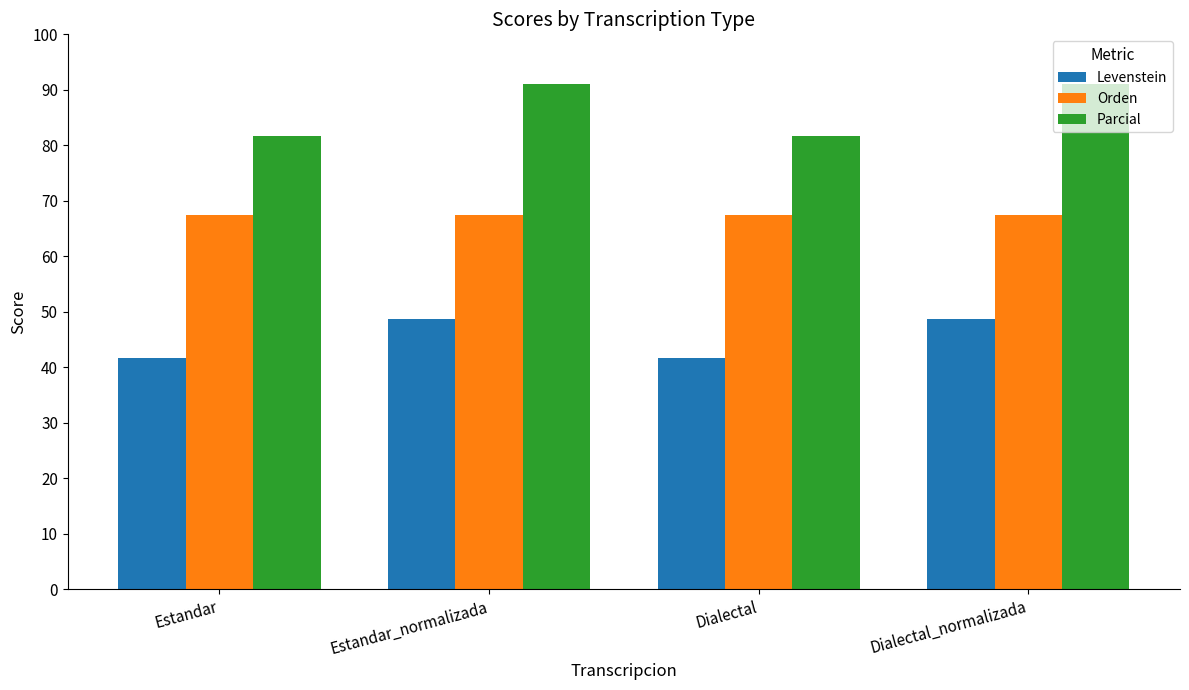

What is the difference between the highest and lowest values at Estandar_normalizada?

42.4